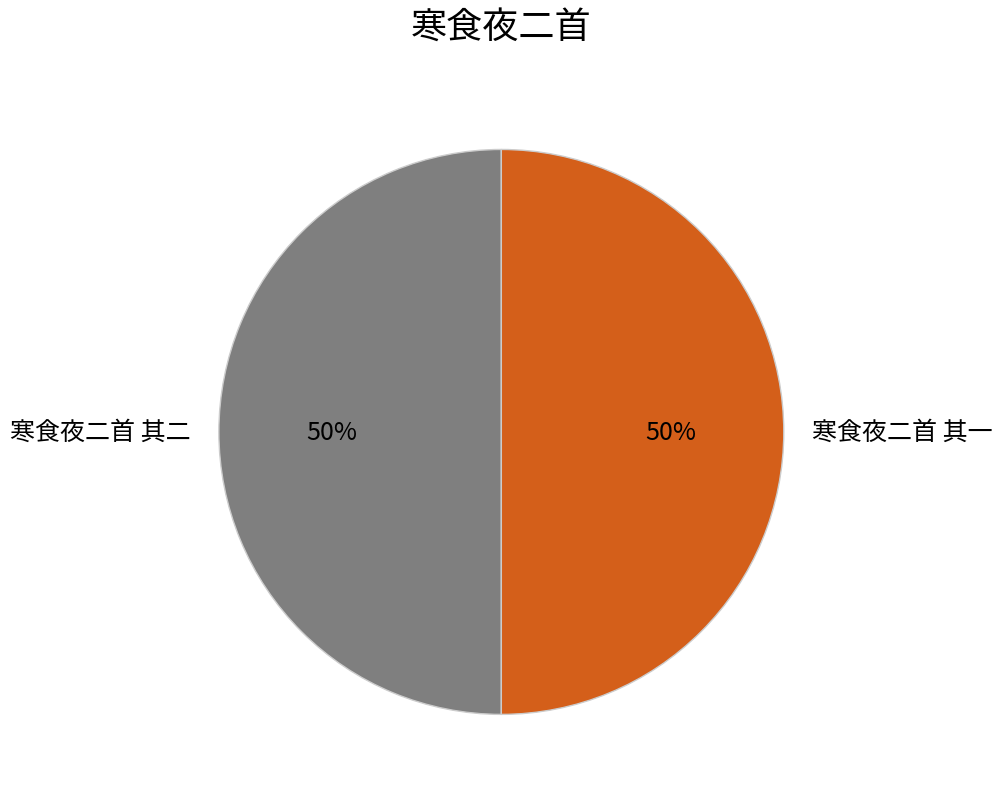

Is it true that 寒食夜二首 其二 is 50% of the pie?

True